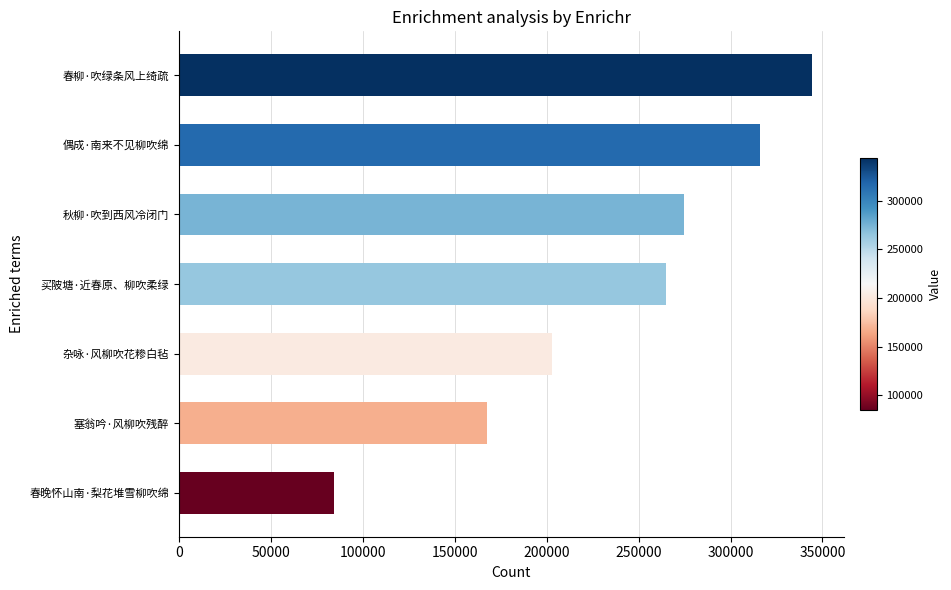

Rank the categories by value from highest to lowest.

春柳·吹绿条风上绮疏, 偶成·南来不见柳吹绵, 秋柳·吹到西风冷闭门, 买陂塘·近春原、柳吹柔绿, 杂咏·风柳吹花糁白毡, 塞翁吟·风柳吹残醉, 春晚怀山南·梨花堆雪柳吹绵